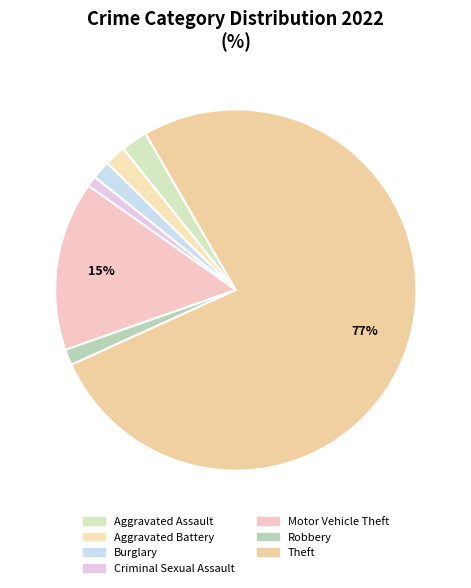

Does any single category account for the majority?

Yes